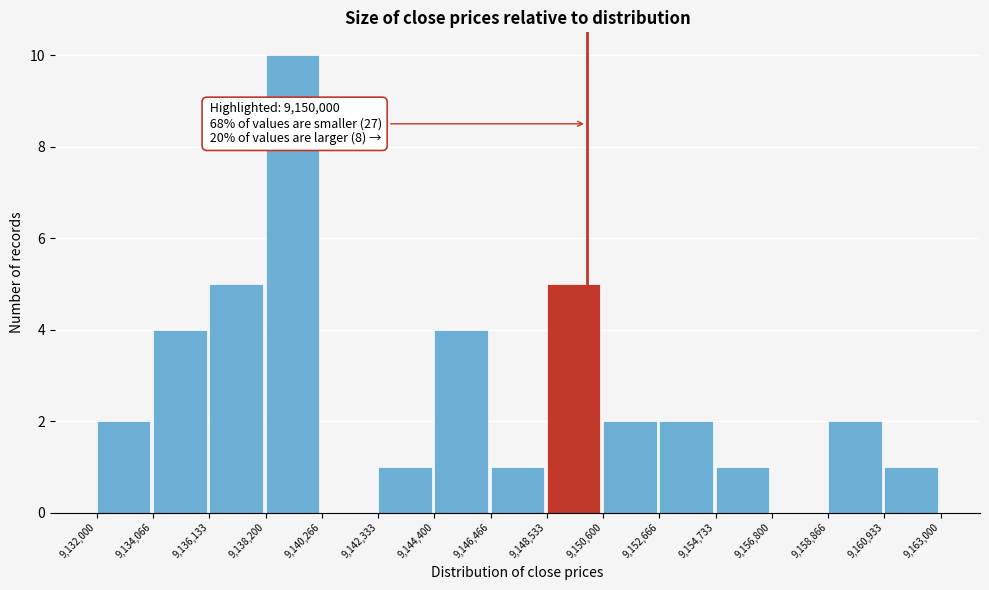

Over which range of the x-axis is the bar tallest?

9,138,200 to 9,140,266